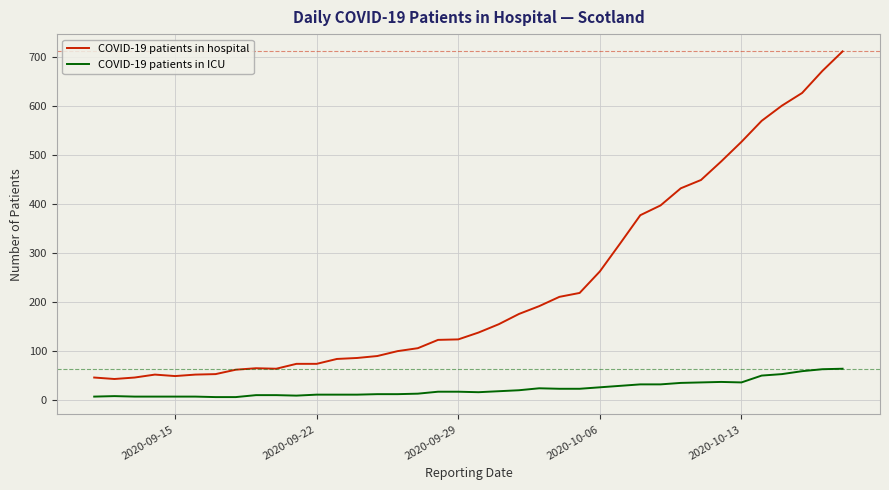

Rank the series by their maximum value, from highest to lowest.

COVID-19 patients in hospital, COVID-19 patients in ICU